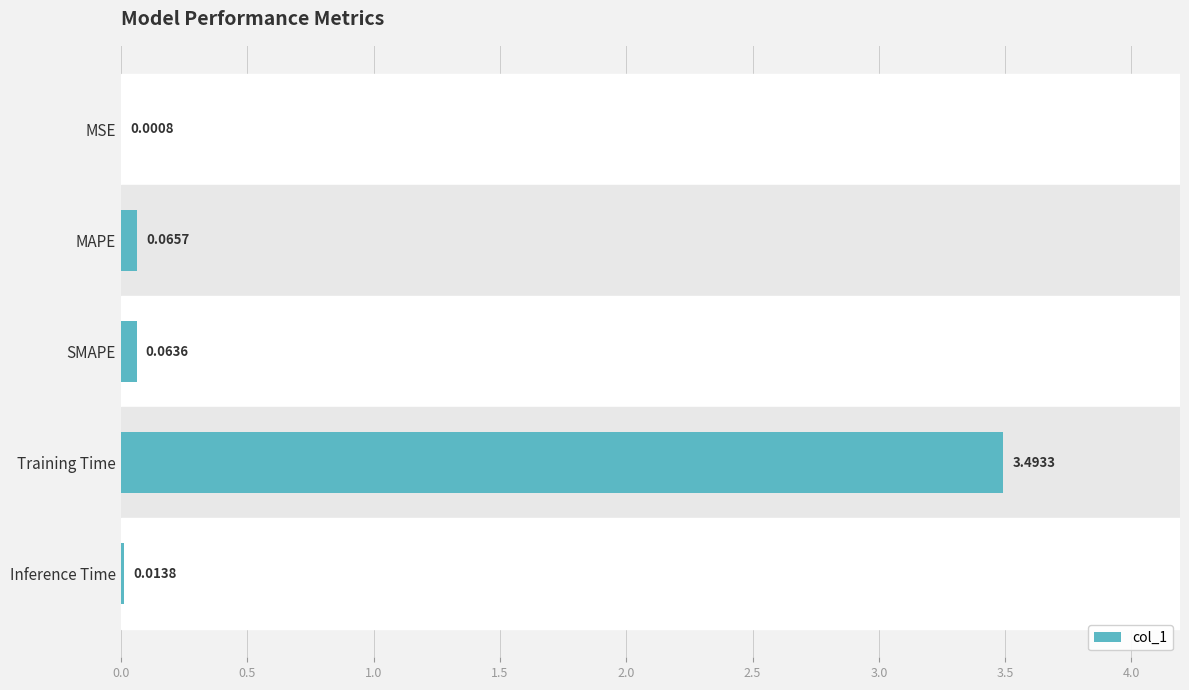

Which label corresponds to the largest value in the chart?

Training Time